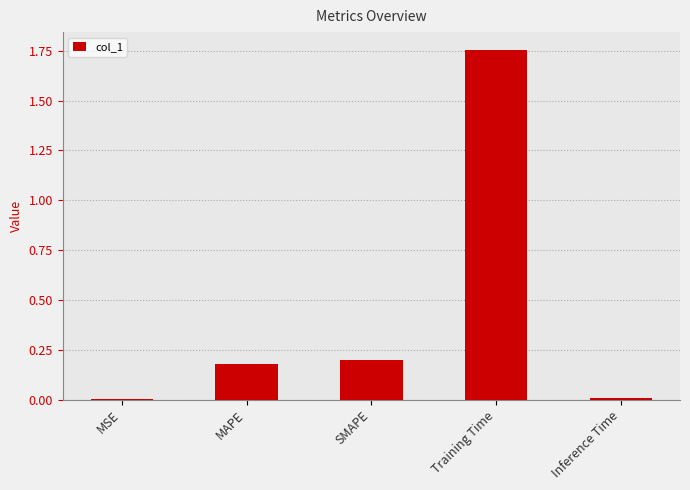

Between SMAPE and Training Time, which is larger?

Training Time